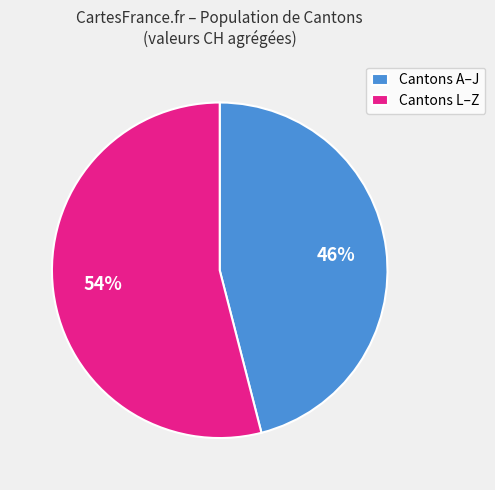

To the nearest percent, what is the combined percentage of Cantons A–J and Cantons L–Z?

100%